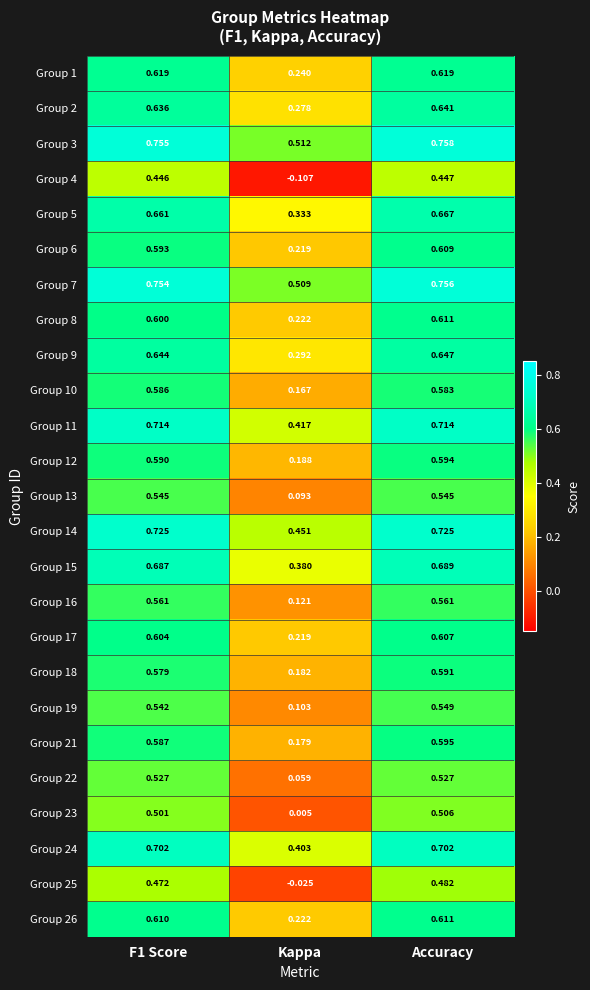

Where is Group 7 nearest to the value 0?

Kappa